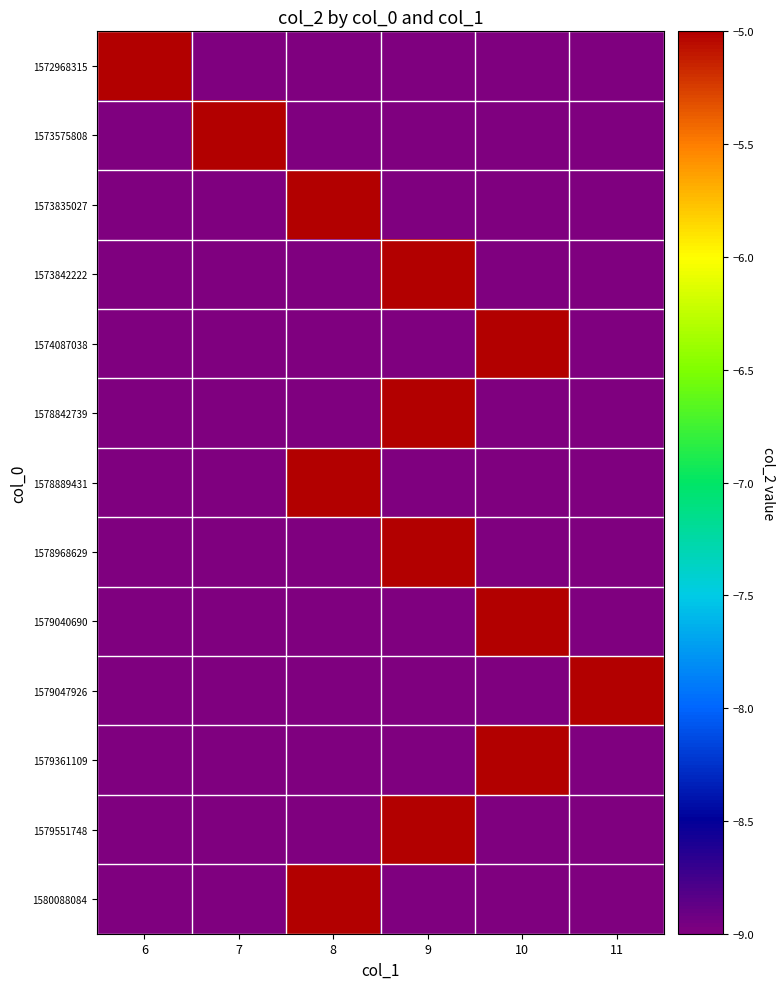

At which category is the sum across all series the highest?

9